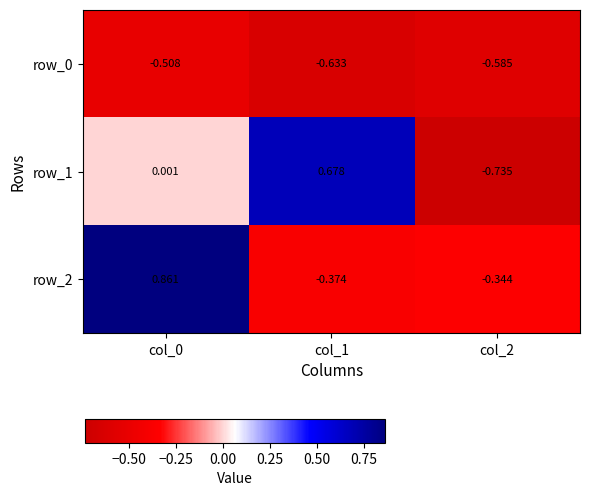

How many data points in row_2 are less than 0?

2